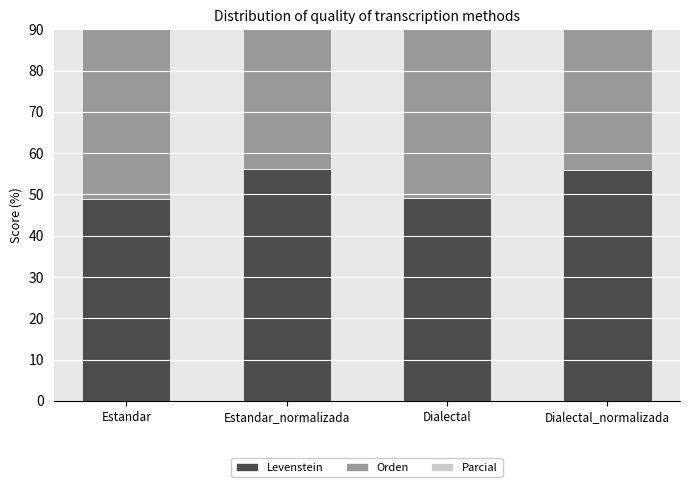

Reading left to right, extract all data points from this chart.

Levenstein: 48.9	56.2	49.2	55.9
Orden: 62.3	61.4	62.6	61.7
Parcial: 64.5	74.3	65.4	74.3